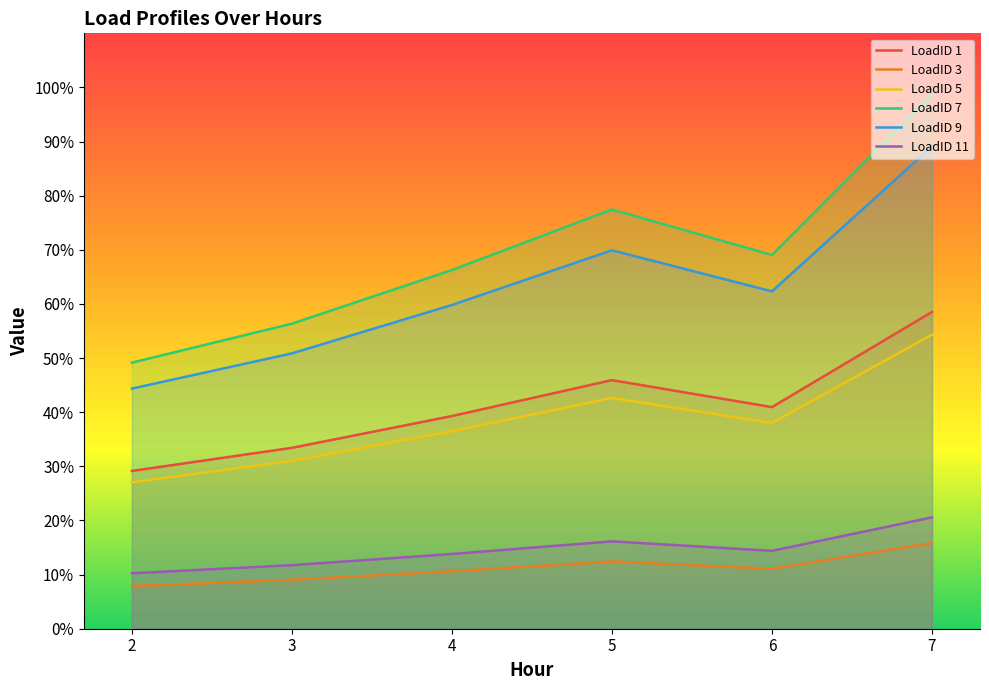

List the series in order of their peak value, highest first.

LoadID 7, LoadID 9, LoadID 1, LoadID 5, LoadID 11, LoadID 3